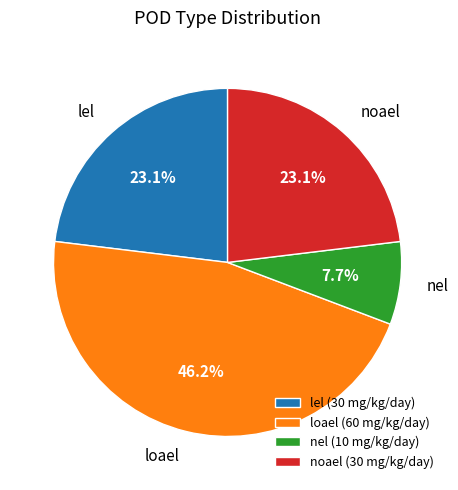

To the nearest percent, what percentage of the pie is nel?

8%